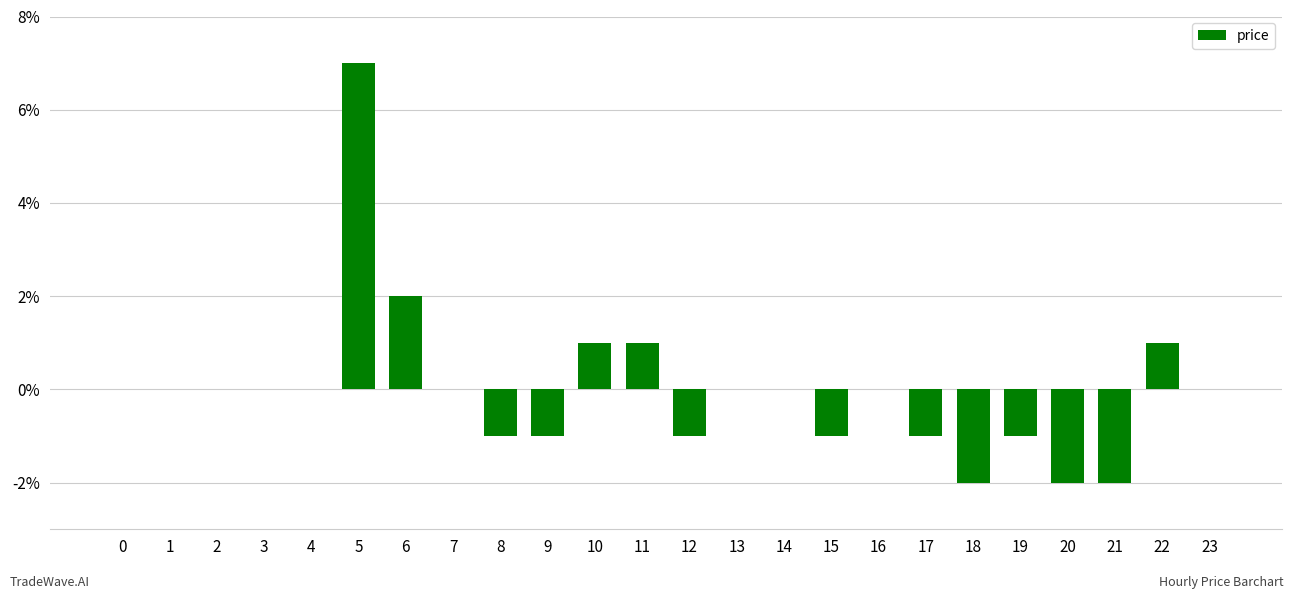

How many values are below zero?

9